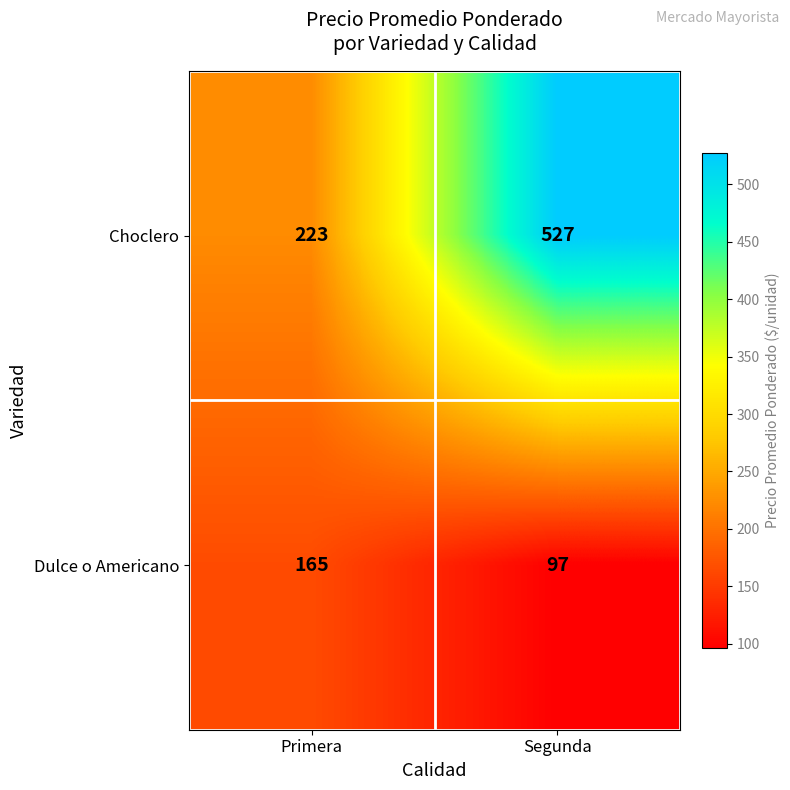

Which series has the largest range (max minus min)?

Choclero